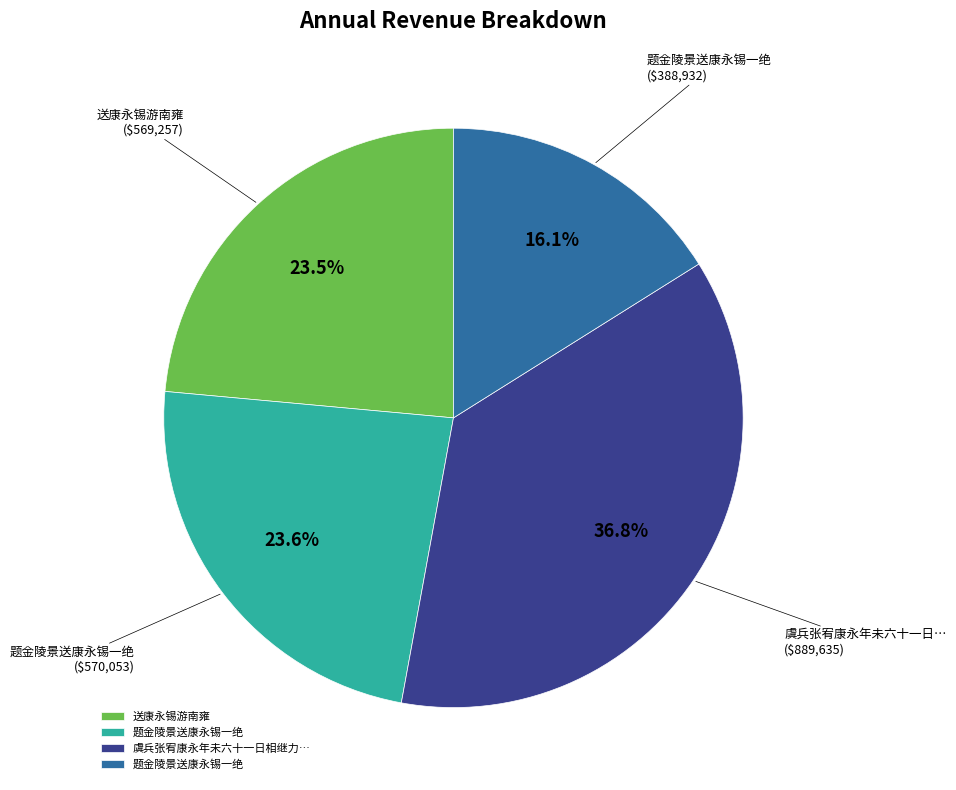

To the nearest percent, what is the average slice percentage?

25%